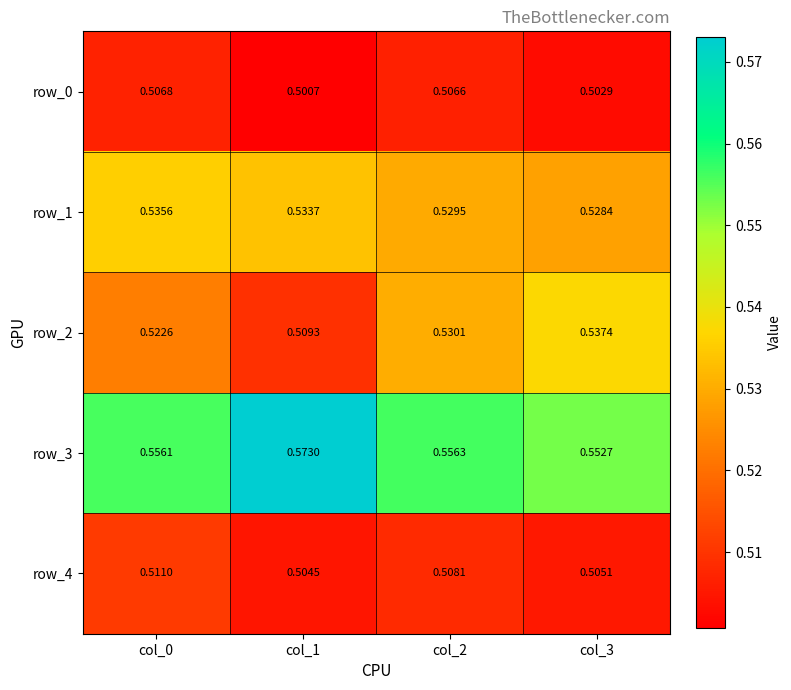

Rank the categories by row_3 value from highest to lowest.

col_1, col_2, col_0, col_3